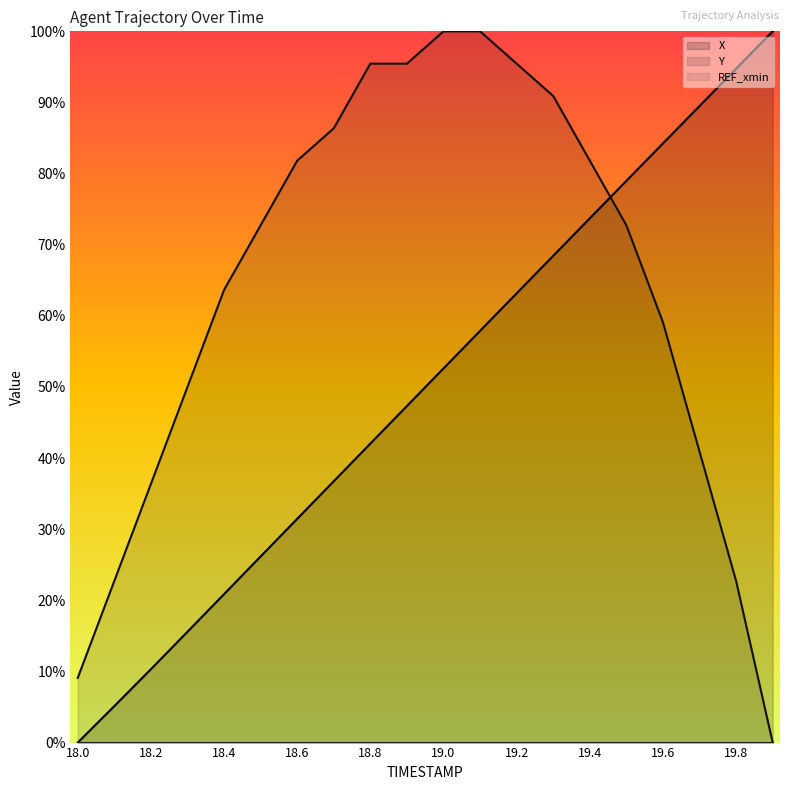

True or false: Y has a value of 0.2 at 19.6.

False